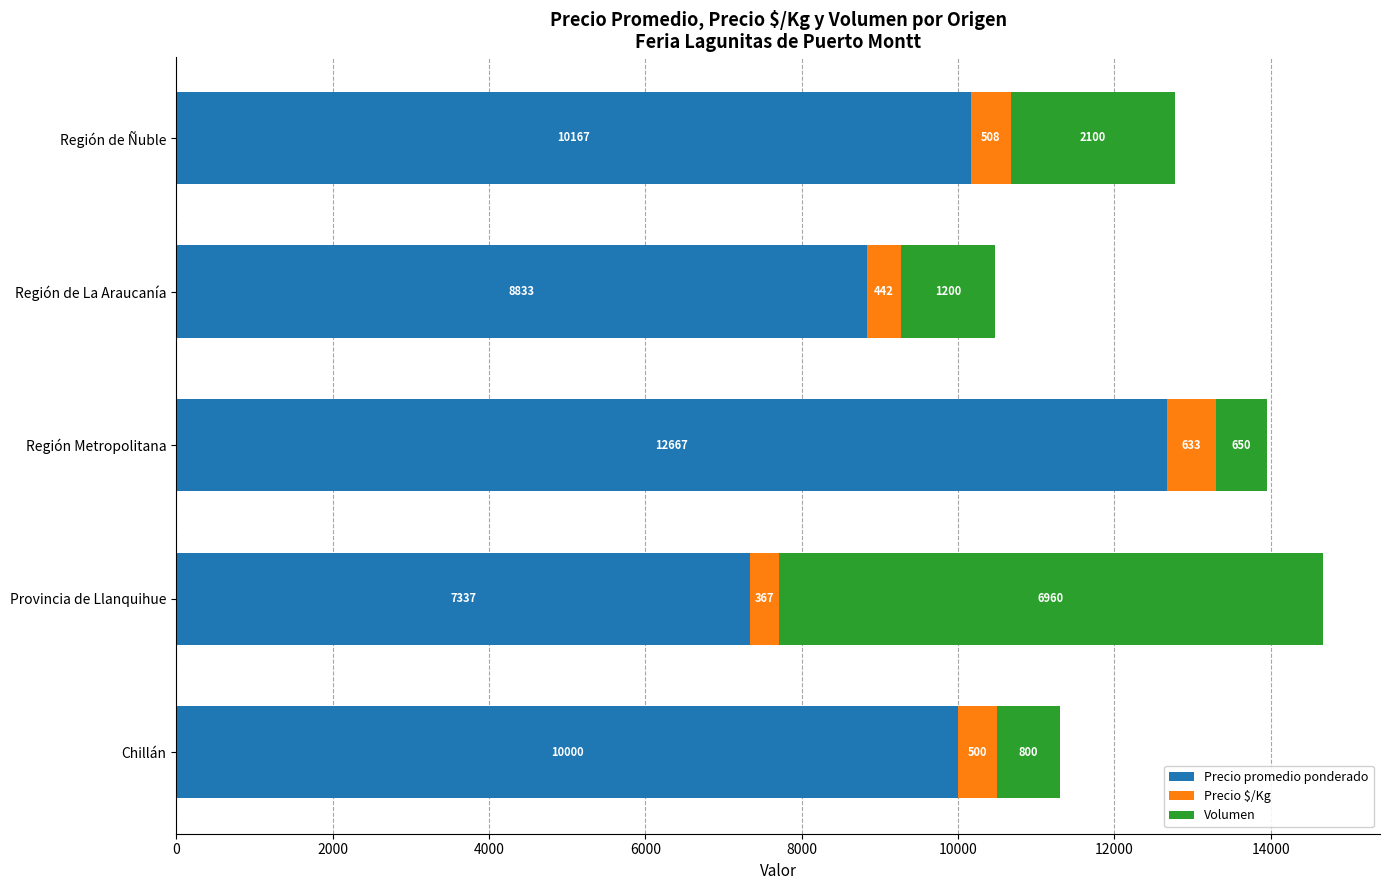

True or false: Precio promedio ponderado has a value of 13055 at Región de La Araucanía.

False